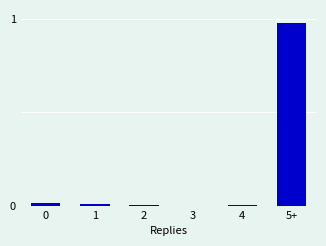

The value at 4 is 0.0. True or false?

True